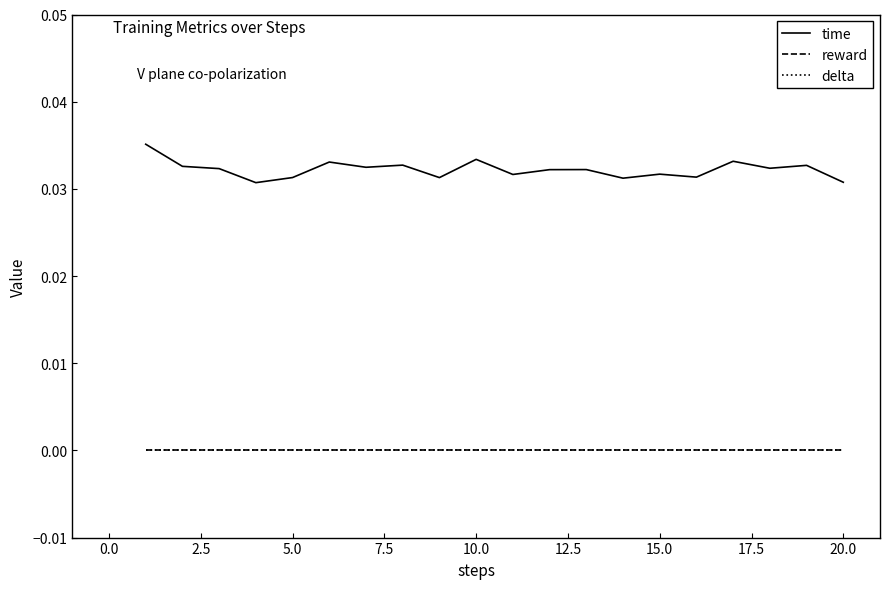

Is this an area chart (filled region under the line)?

No